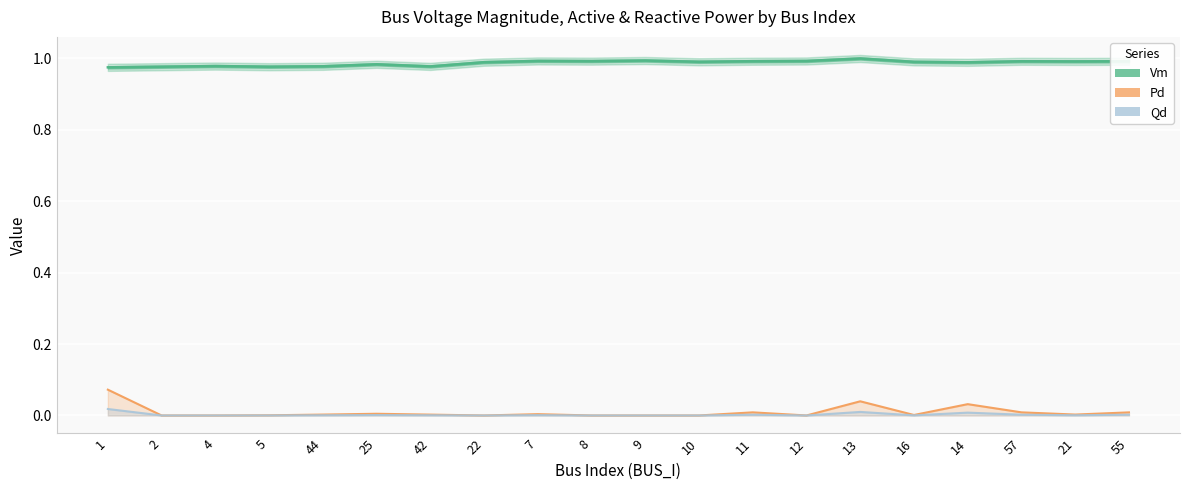

Reading left to right, what are all the values shown in this chart?

Vm: 1.0	1.0	1.0	1.0	1.0	1.0	1.0	1.0	1.0	1.0	1.0	1.0	1.0	1.0	1.0	1.0	1.0	1.0	1.0	1.0
Pd: 0.1	0.0	0.0	0.0	0.0	0.0	0.0	0.0	0.0	0.0	0.0	0.0	0.0	0.0	0.0	0.0	0.0	0.0	0.0	0.0
Qd: 0.0	0.0	0.0	0.0	0.0	0.0	0.0	0.0	0.0	0.0	0.0	0.0	0.0	0.0	0.0	0.0	0.0	0.0	0.0	0.0